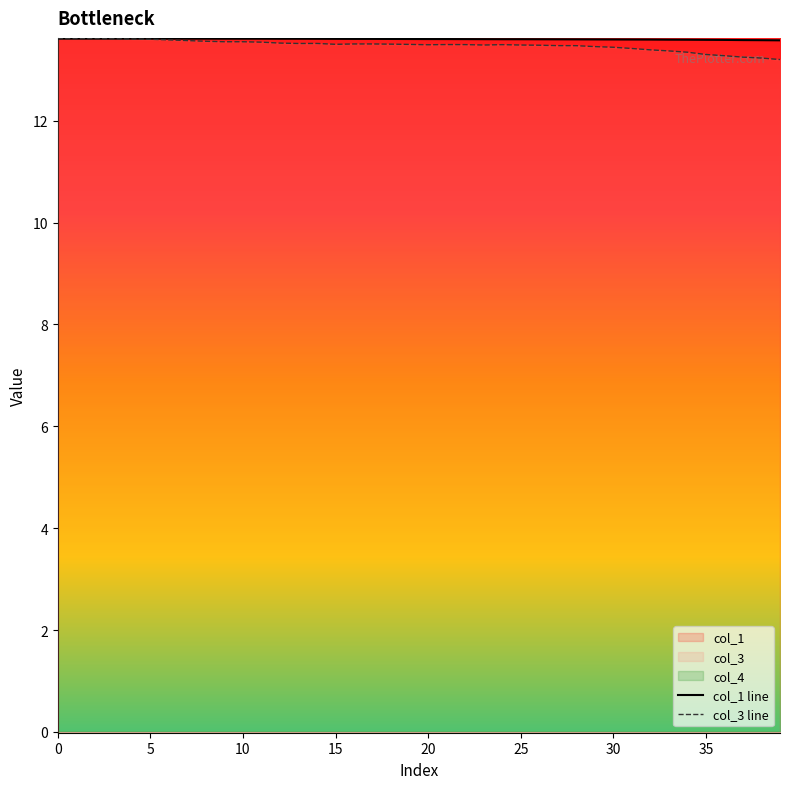

What is the maximum value for col_1 line?

13.6